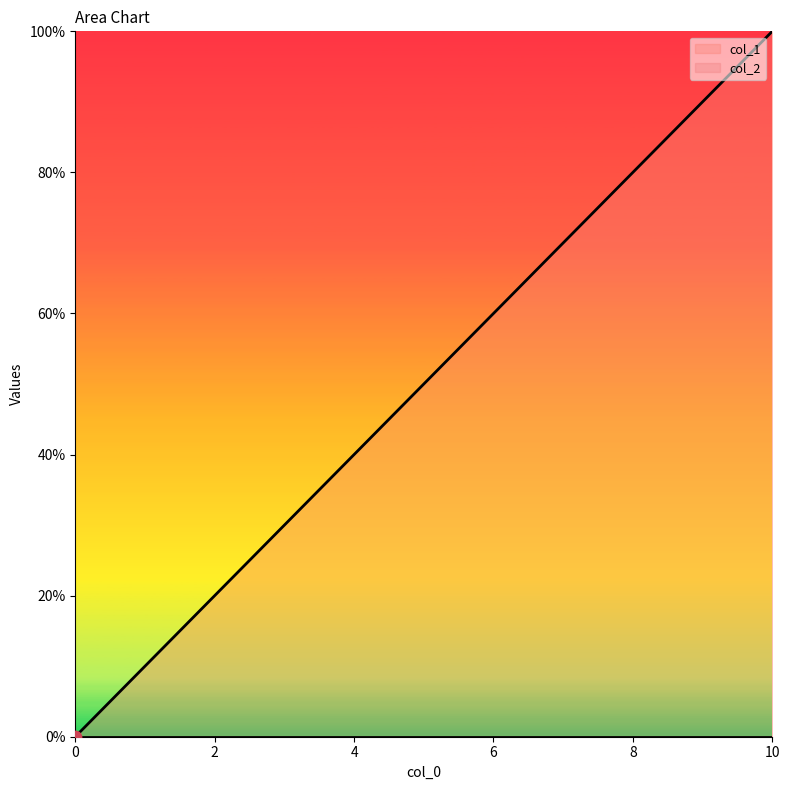

What is the change in value from 3 to 4?

+1